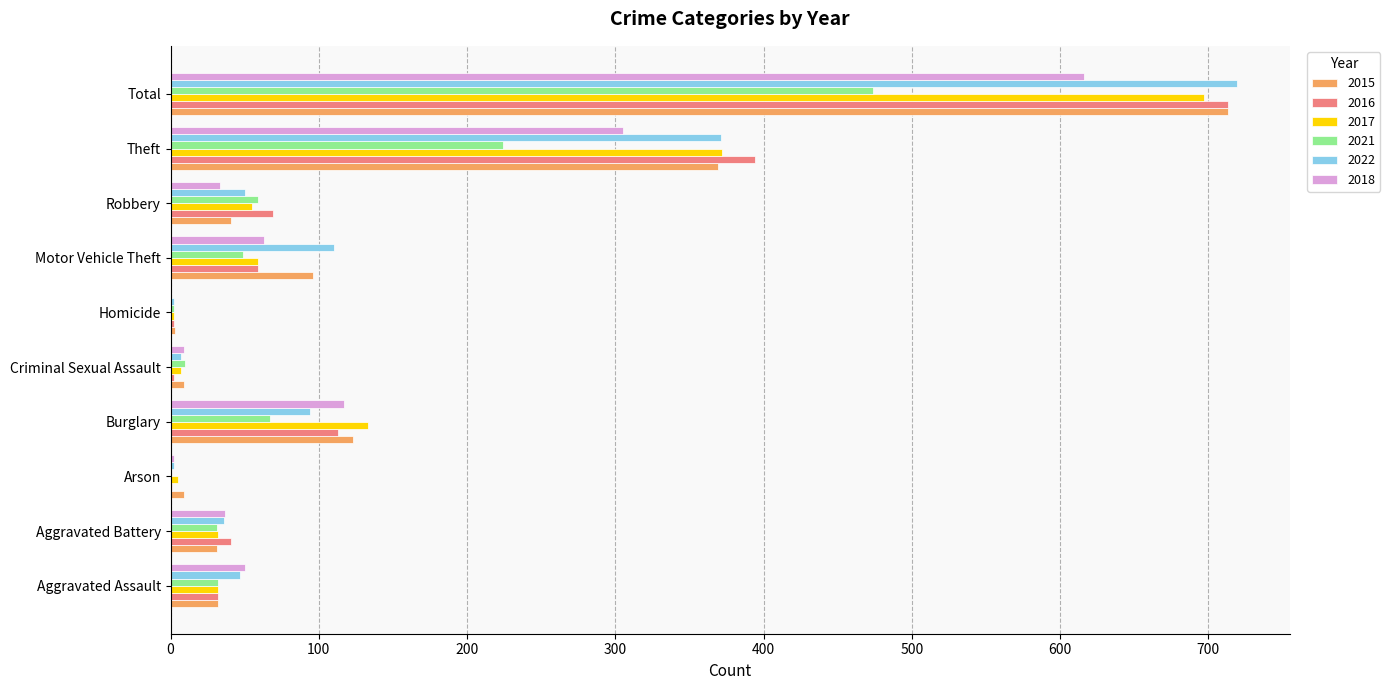

At which category does the chart reach its peak across all series?

Total